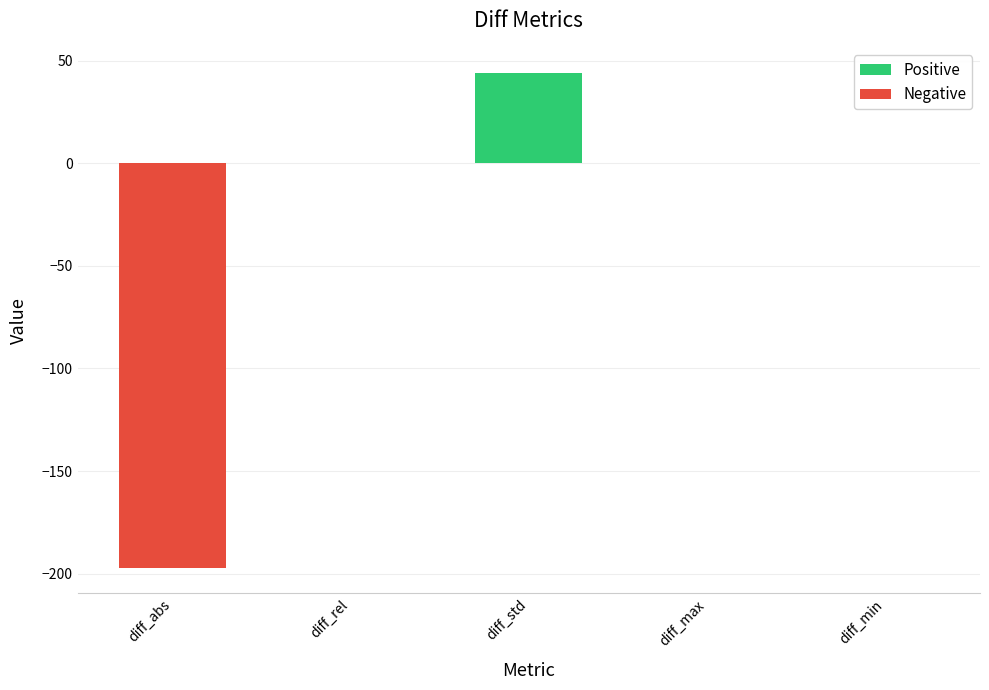

What is the sum of all values?

-153.1